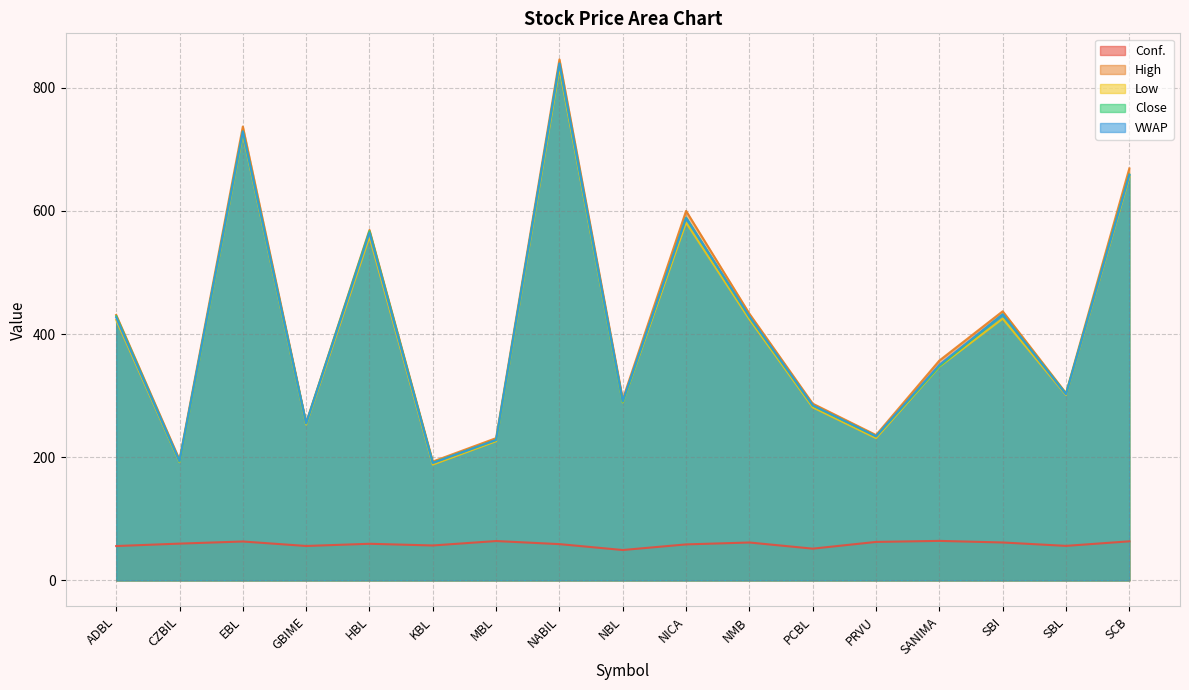

What is the total value across all series at NMB?

1775.1